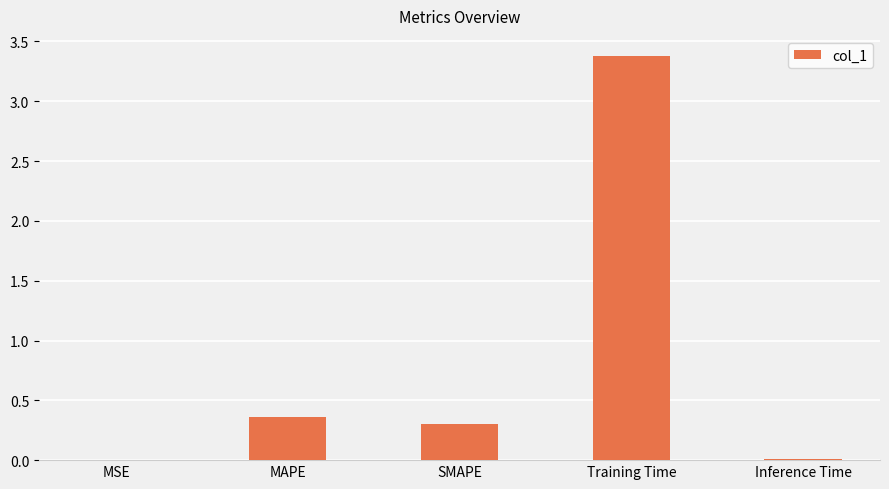

The value at MAPE is 0.1. True or false?

False